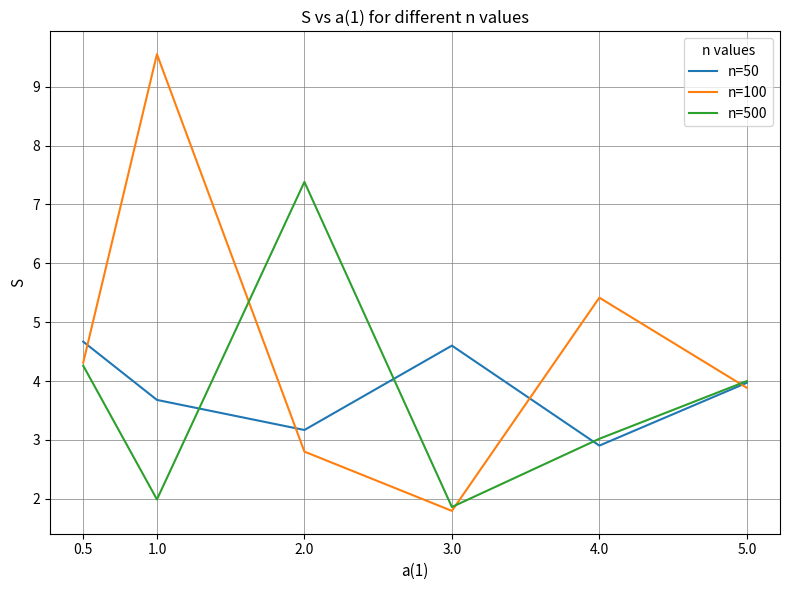

Reading left to right, list all the values displayed in this chart.

n=50: 4.7	3.7	3.2	4.6	2.9	4.0
n=100: 4.3	9.6	2.8	1.8	5.4	3.9
n=500: 4.3	2.0	7.4	1.9	3.0	4.0